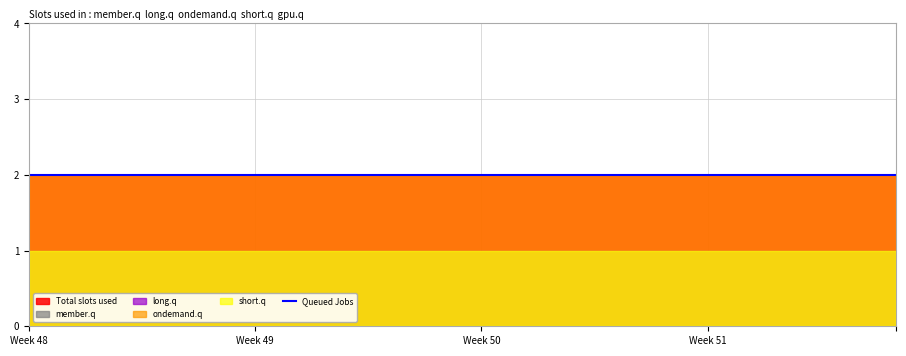

True or false: Total slots used and Queued Jobs cross at least once.

False